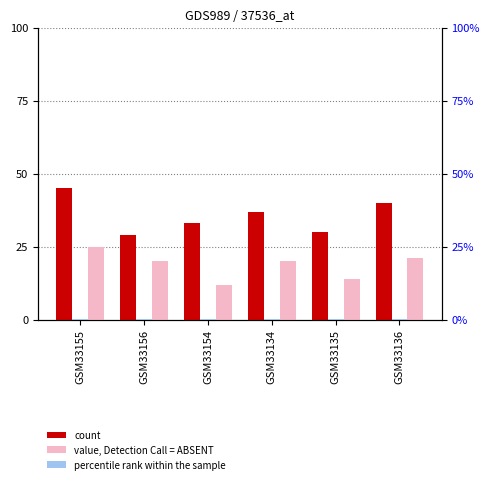

What is the sum of all count values?

214.0